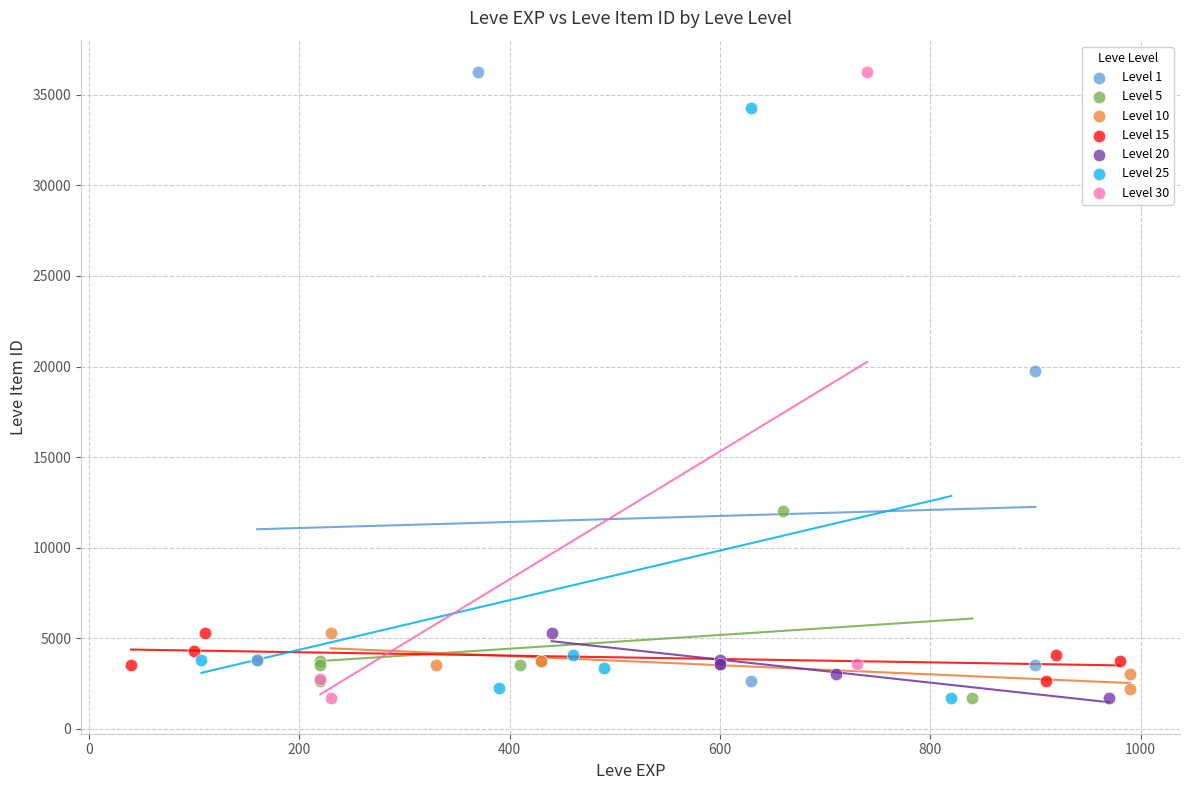

What are all the series names shown in the legend?

Level 1, Level 5, Level 10, Level 15, Level 20, Level 25, Level 30